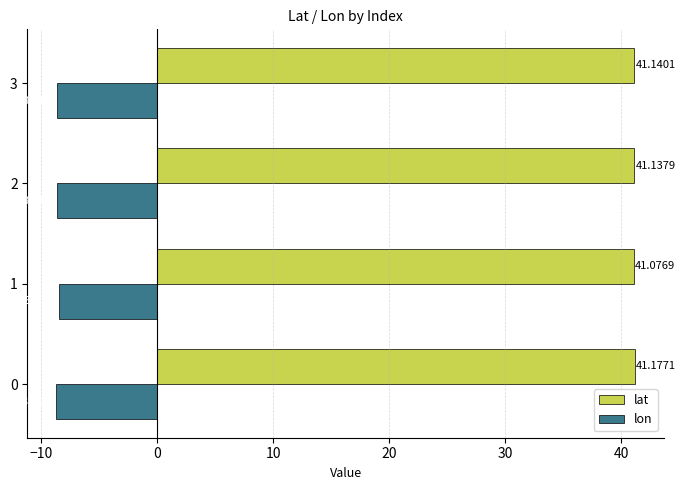

Rank the series at 2 from lowest to highest value.

lon, lat